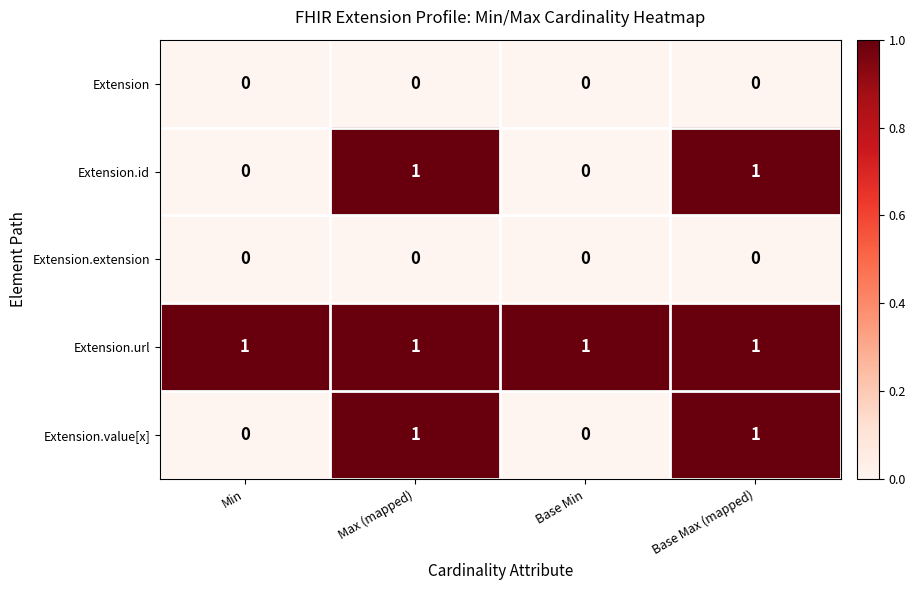

The Extension.id series shows 0 at Base Min. True or false?

True